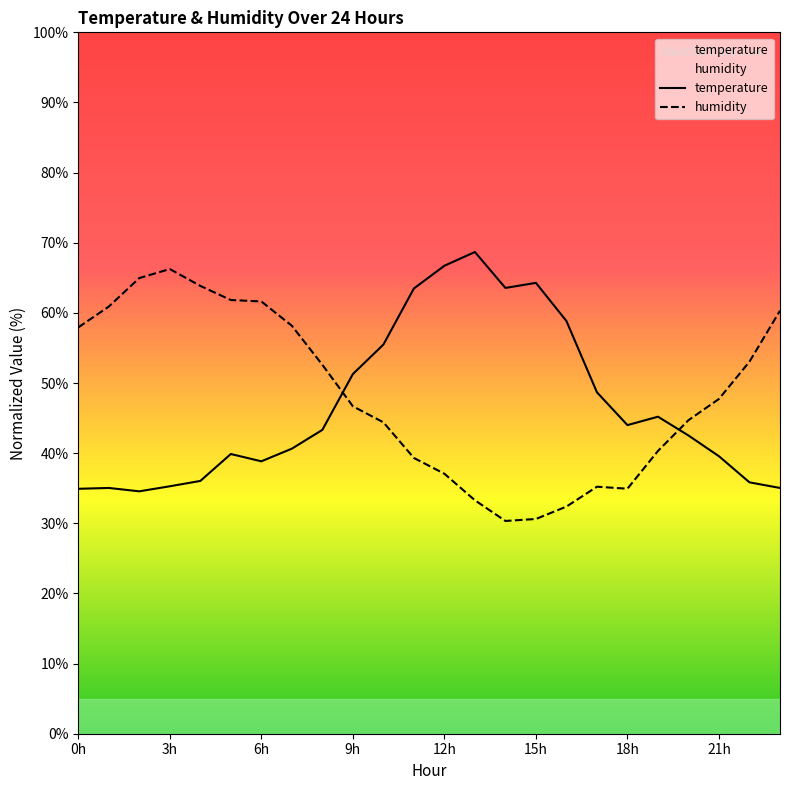

Reading right to left, list all the values displayed in this chart.

temperature: 35.0	35.8	39.6	42.5	45.2	44.0	48.7	58.8	64.3	63.6	68.7	66.7	63.5	55.5	51.3	43.3	40.6	38.8	39.9	36.0	35.3	34.6	35.0	34.9
humidity: 60.3	53.0	47.7	44.7	40.3	34.9	35.2	32.4	30.6	30.3	33.3	37.1	39.3	44.4	46.7	52.6	58.2	61.6	61.8	63.9	66.2	65.0	60.9	57.9